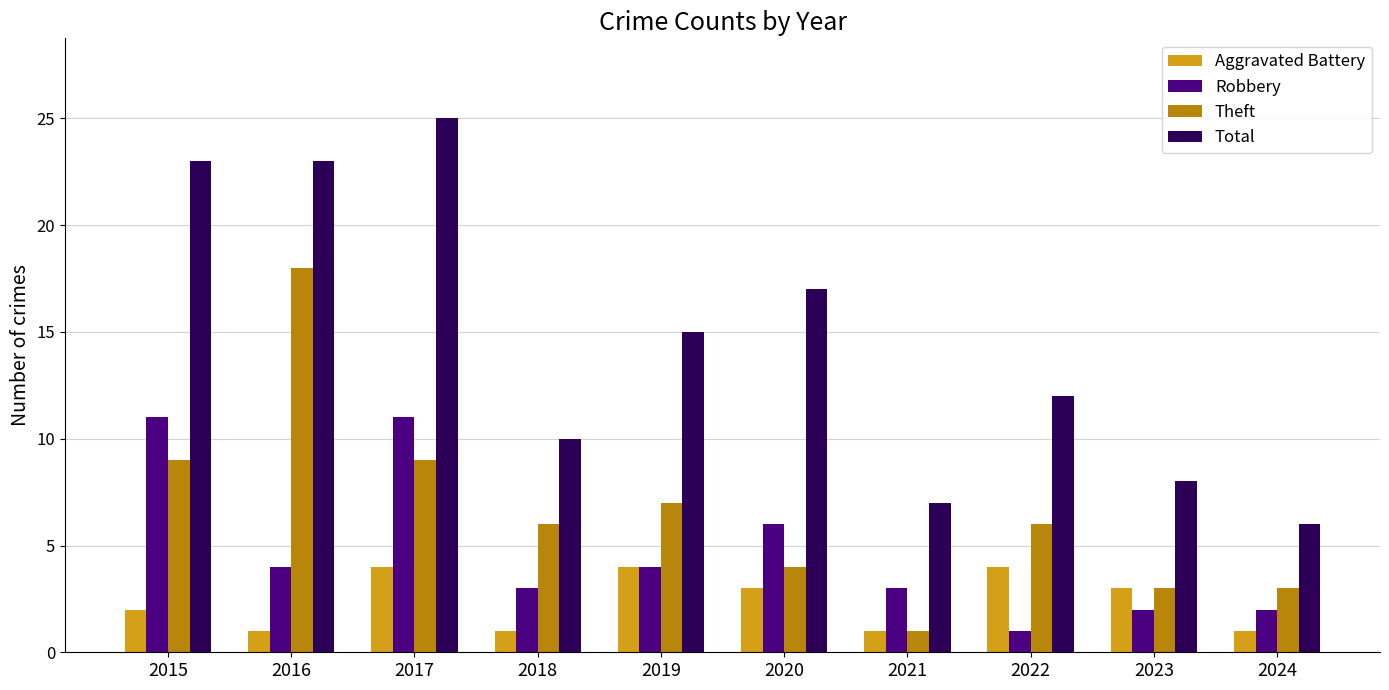

What is the spread (max minus min) of values at 2021?

6